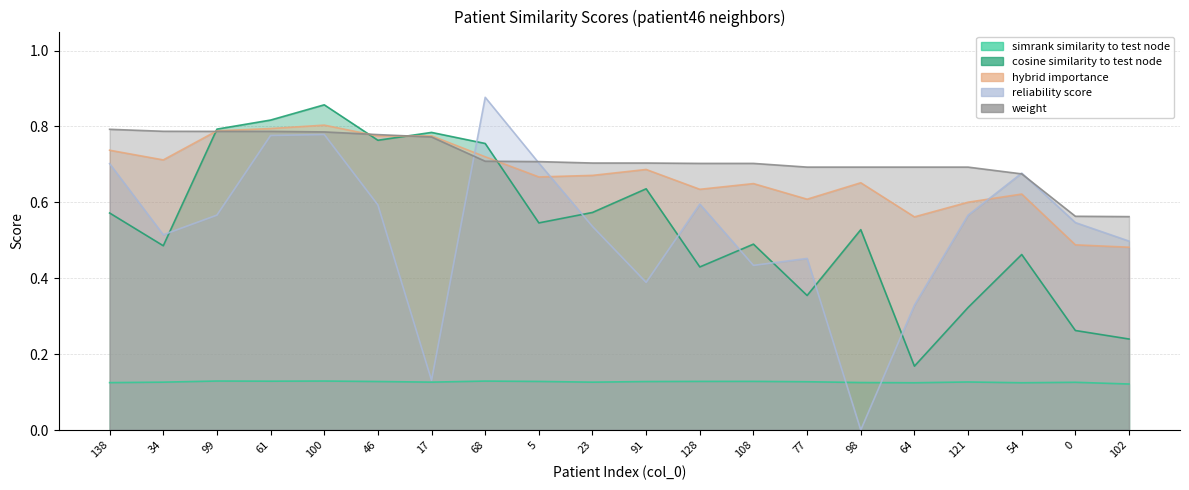

At which category is the sum across all series the highest?

100